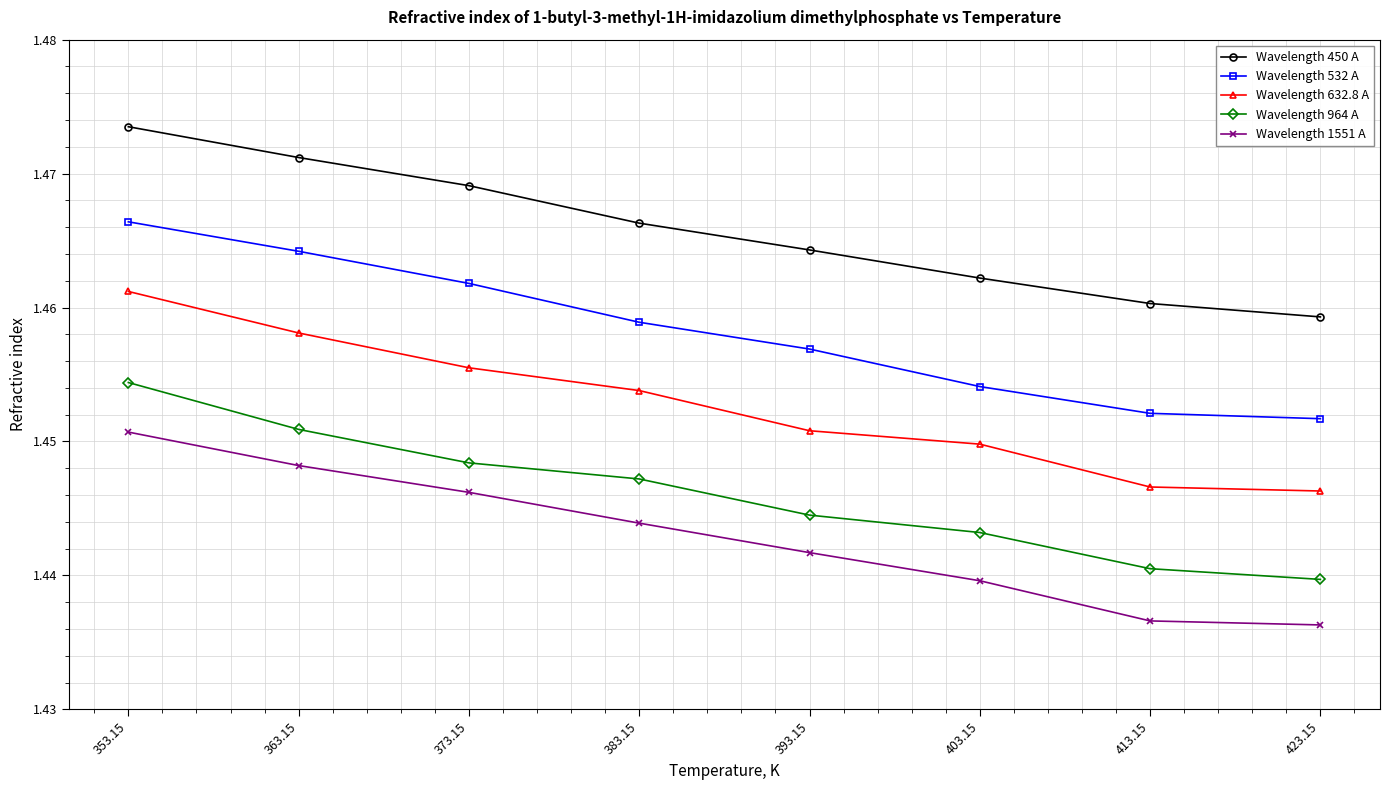

Which series changed the most between 383.15 and 423.15?

Wavelength 1551 A